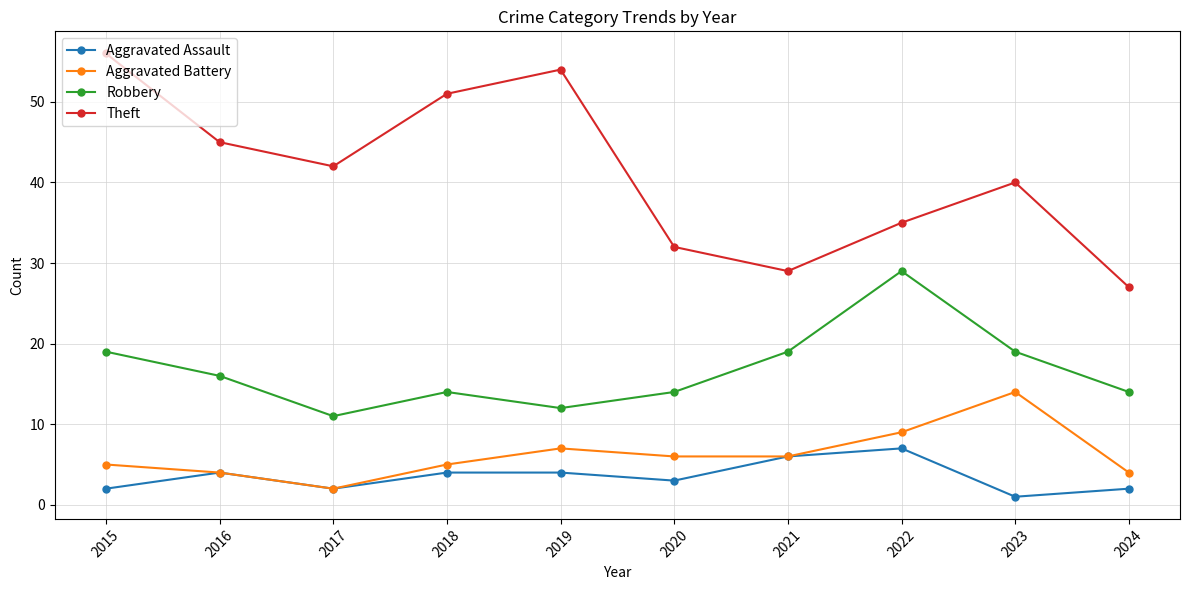

Between 2018 and 2020, which series saw the biggest shift?

Theft